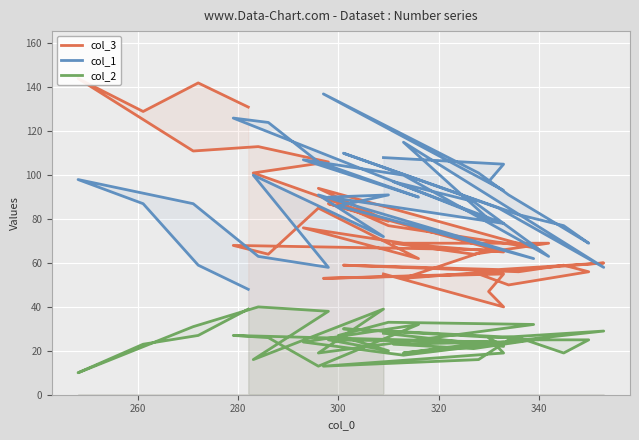

True or false: col_2 and col_1 cross at least once.

False